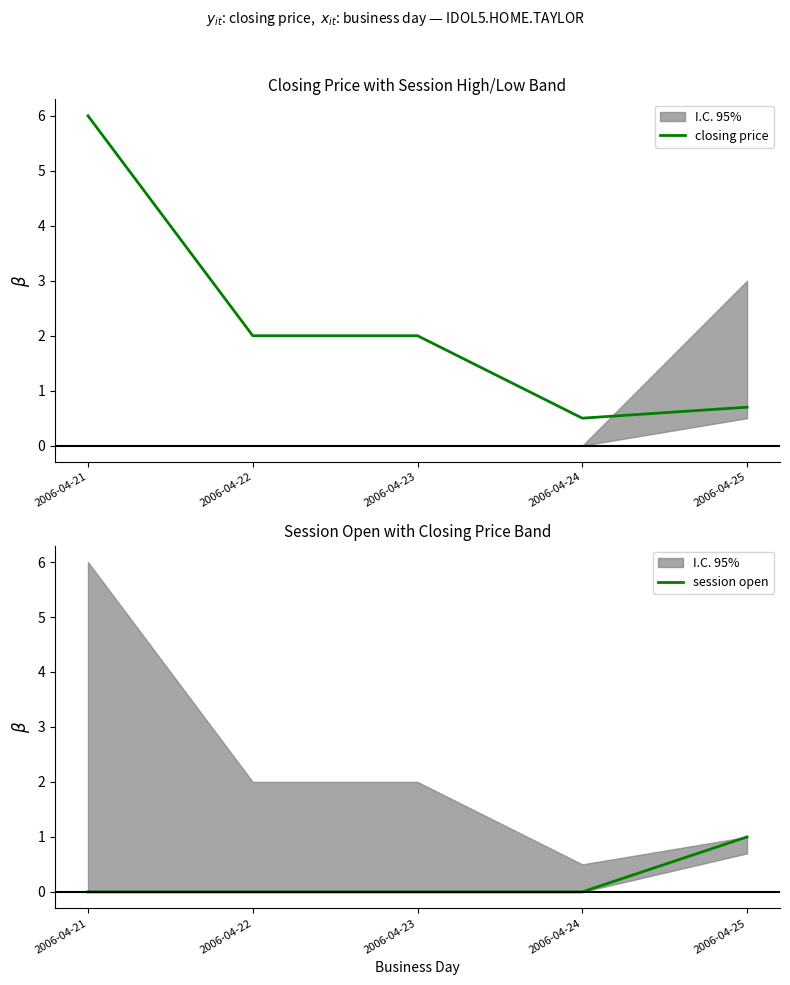

The closing price series shows 0.1 at 2006-04-24. True or false?

False